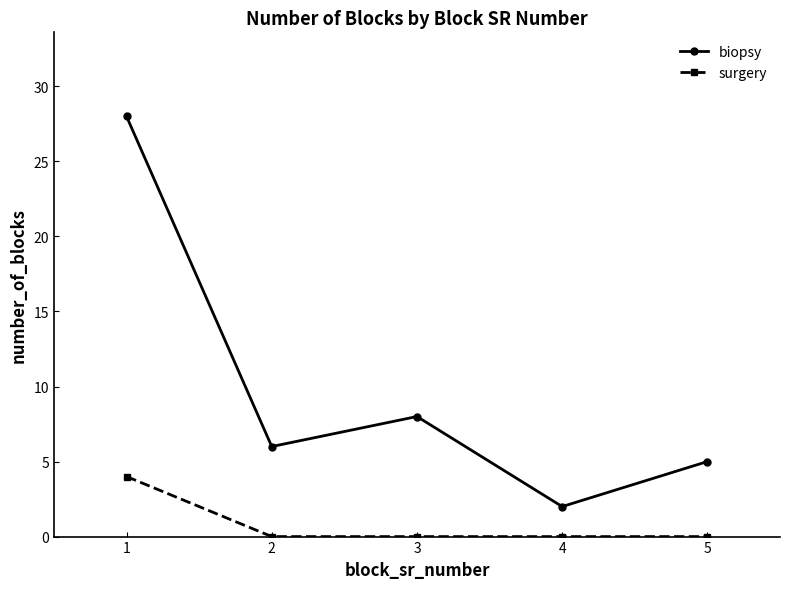

What is the maximum value for surgery?

4